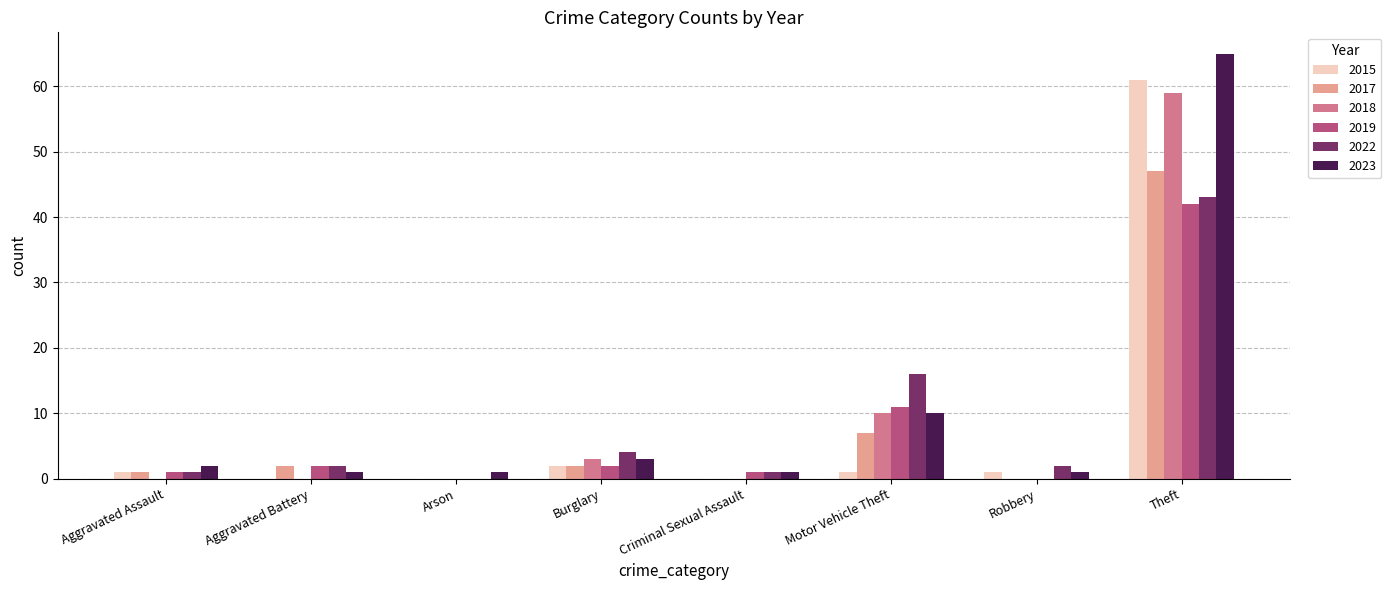

What is the maximum value for 2022?

43